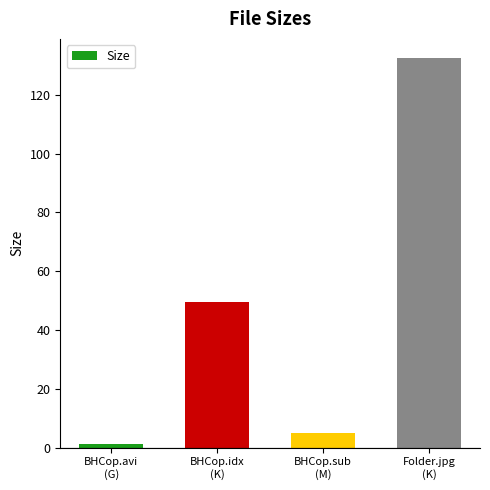

Count the number of values greater than 49.

2